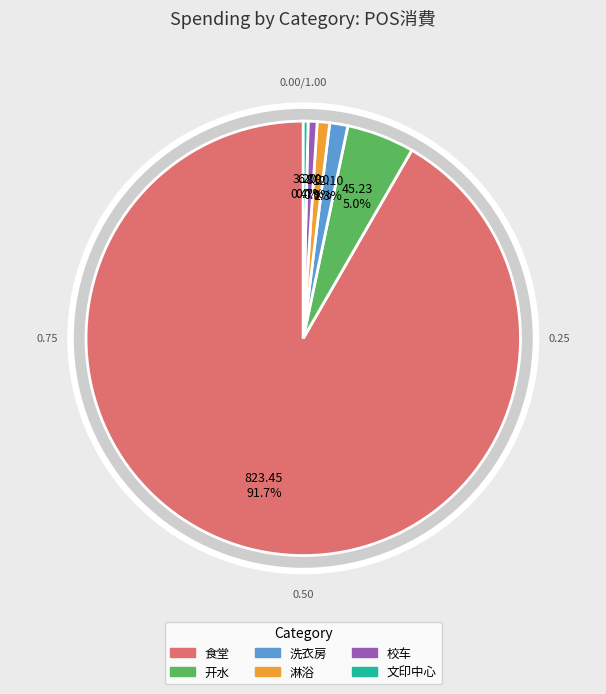

The 文印中心 slice represents 0% of the pie. True or false?

True